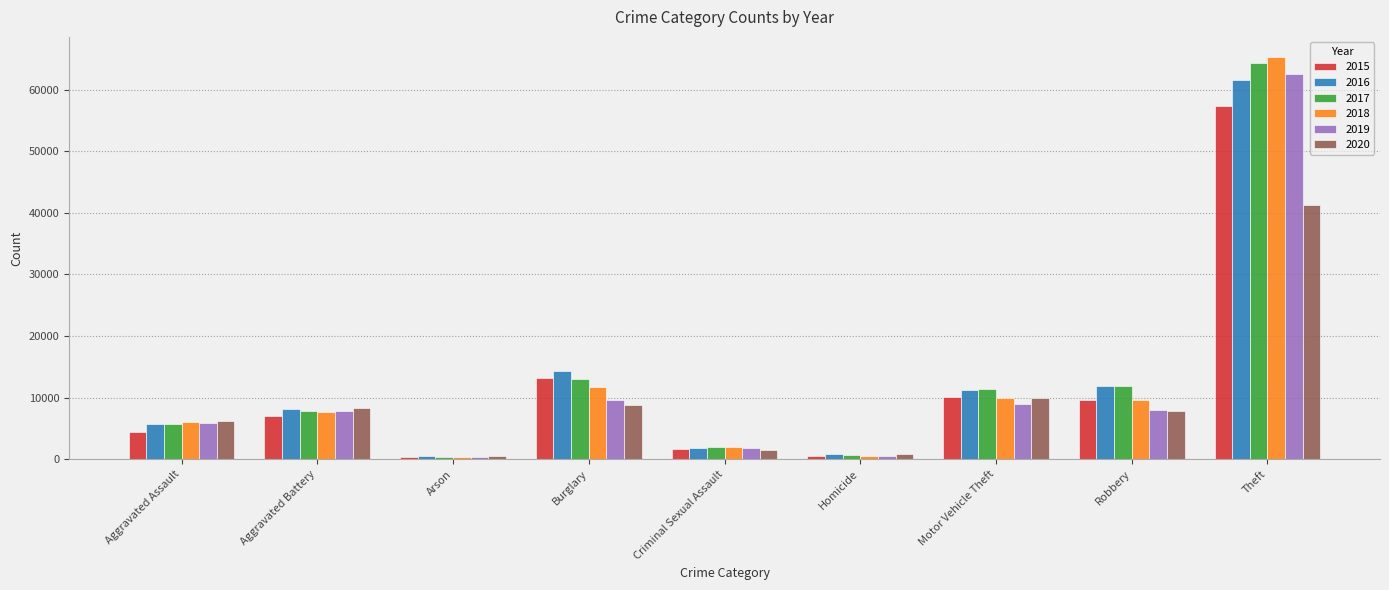

What position from the right is Theft?

1